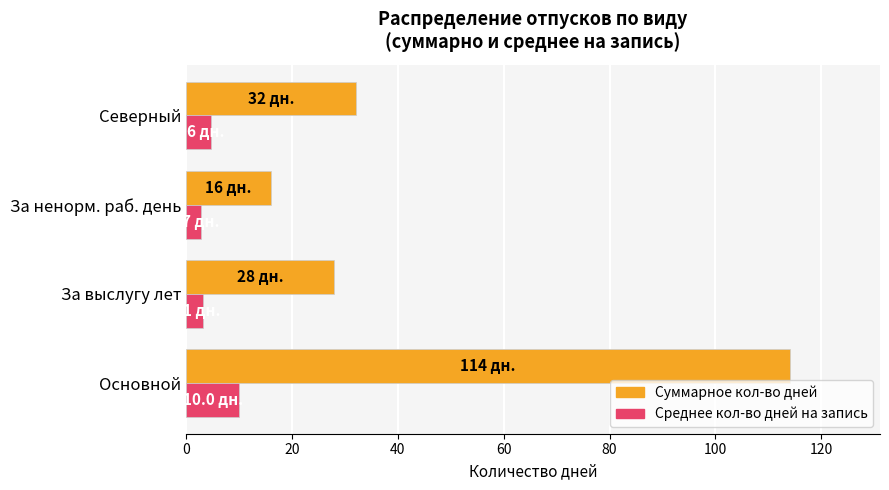

What is the average value of the Суммарное кол-во дней series?

47.5